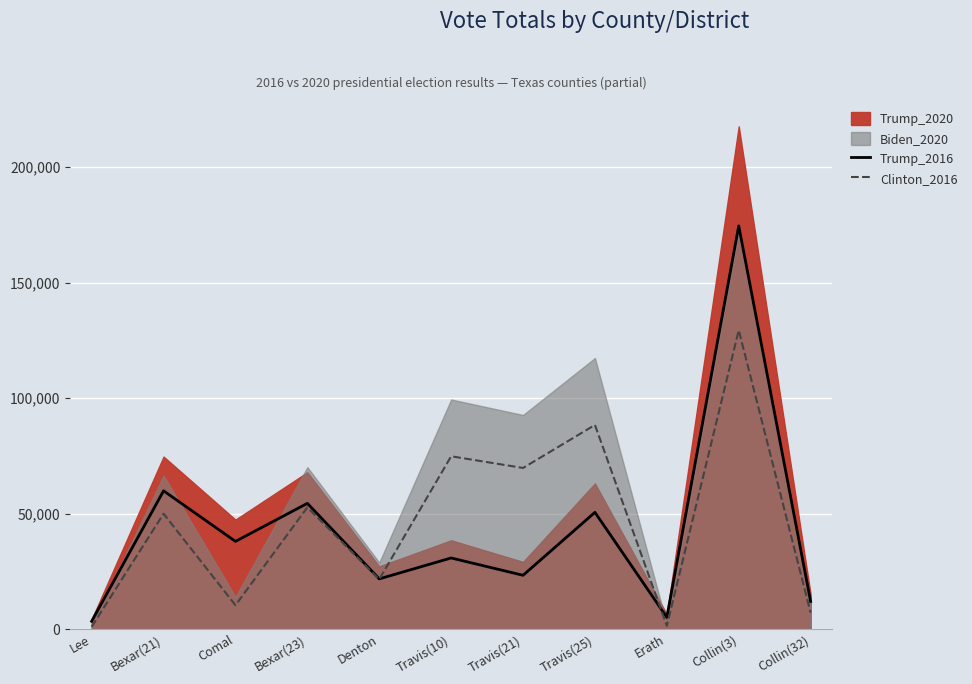

Is it true that Clinton_2016 equals 10283 at Comal?

True